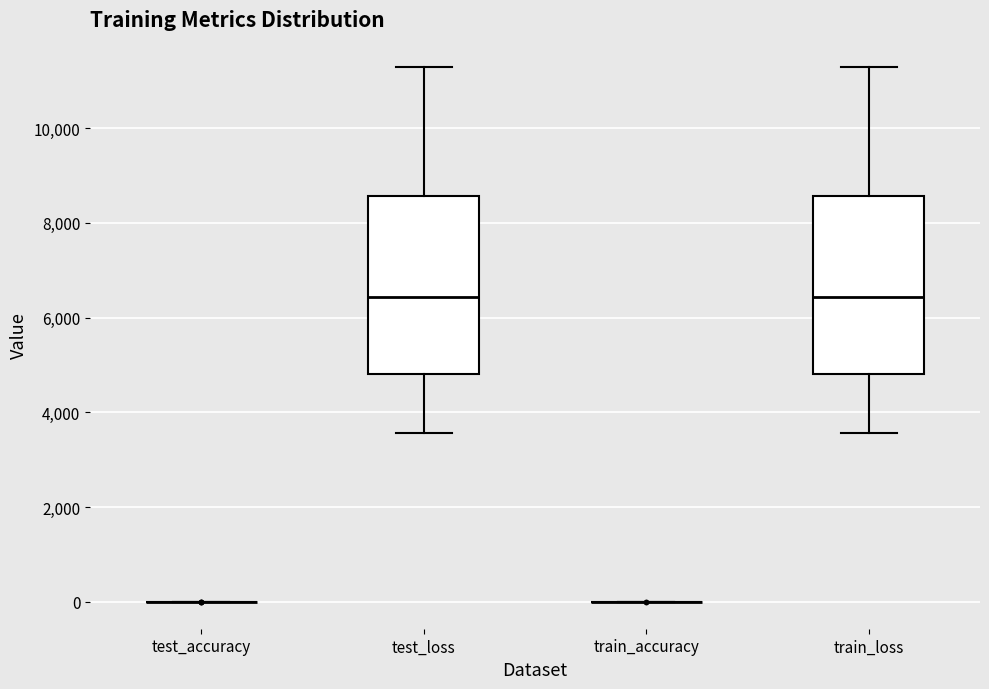

Reading left to right, read every box against the y-axis: the position of its median line, the range the box covers, and the ends of its whiskers. The values are not printed on the chart, so give them approximately, as read against the axis.

test_accuracy: box collapsed to a line at 0, whiskers 0 to 0
test_loss: median 6400, box 4800 to 8600, whiskers 3600 to 11200
train_accuracy: box collapsed to a line at 0, whiskers 0 to 0
train_loss: median 6400, box 4800 to 8600, whiskers 3600 to 11200